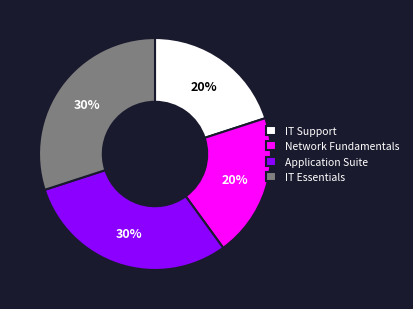

To the nearest percent, what percentage of the pie is IT Support?

20%